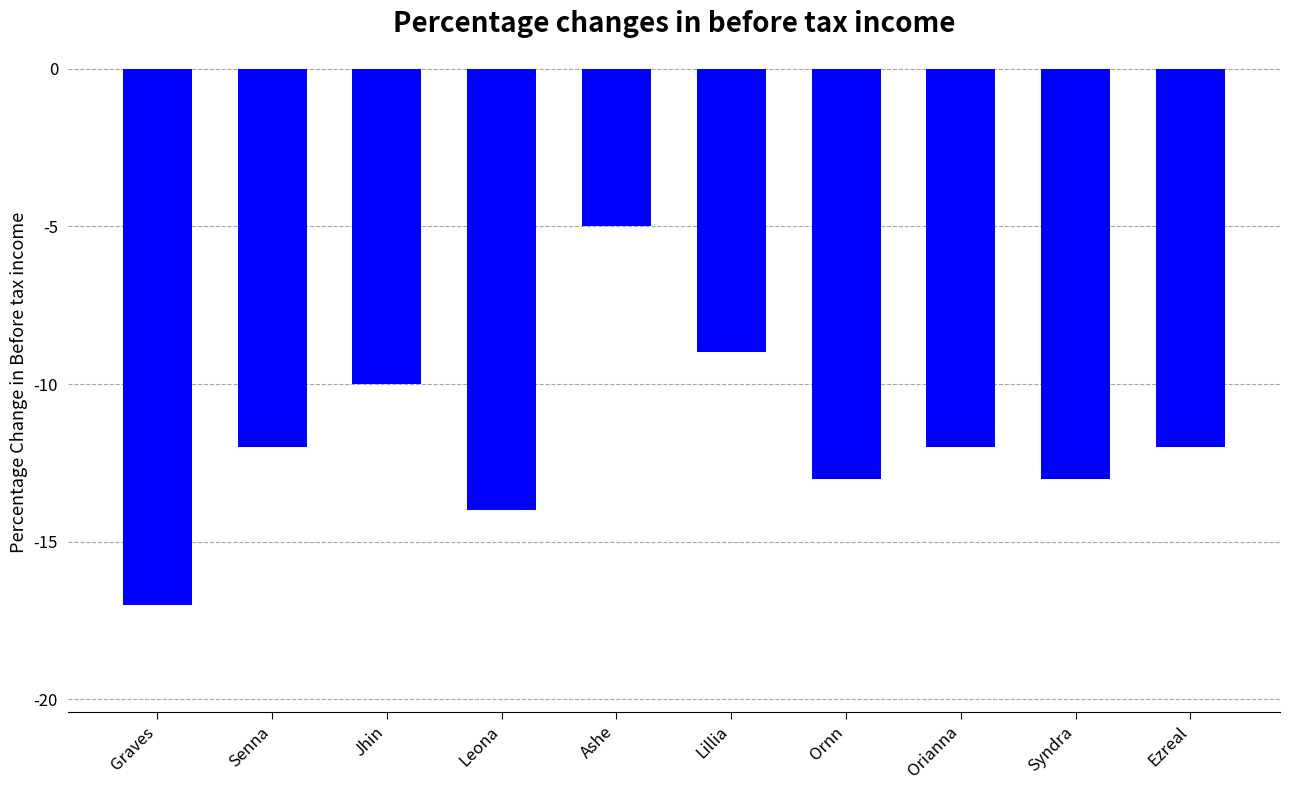

The value at Senna is -12. True or false?

True